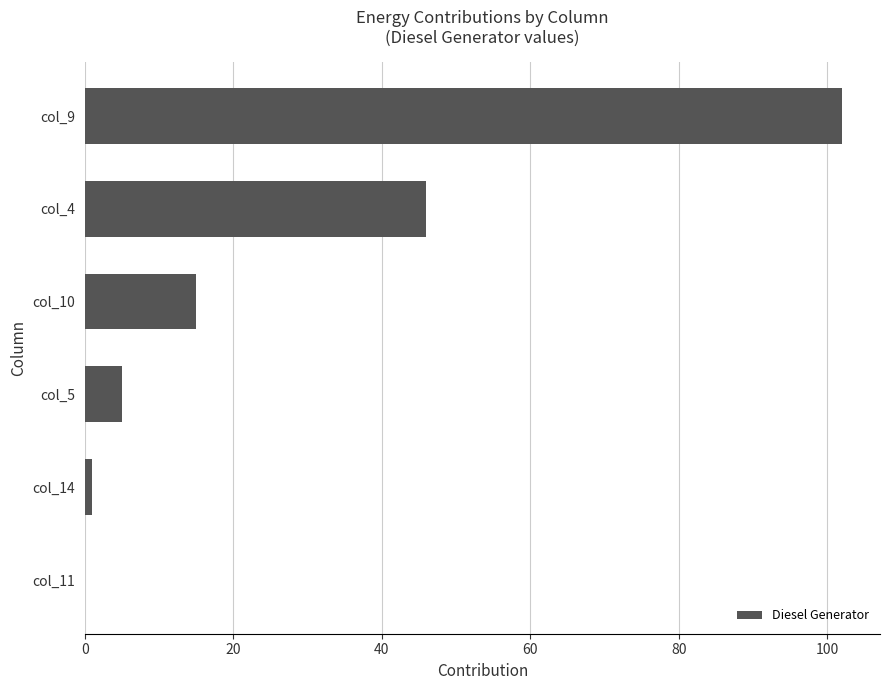

Approximately how many times larger is the value at col_5 compared to col_10?

0.3